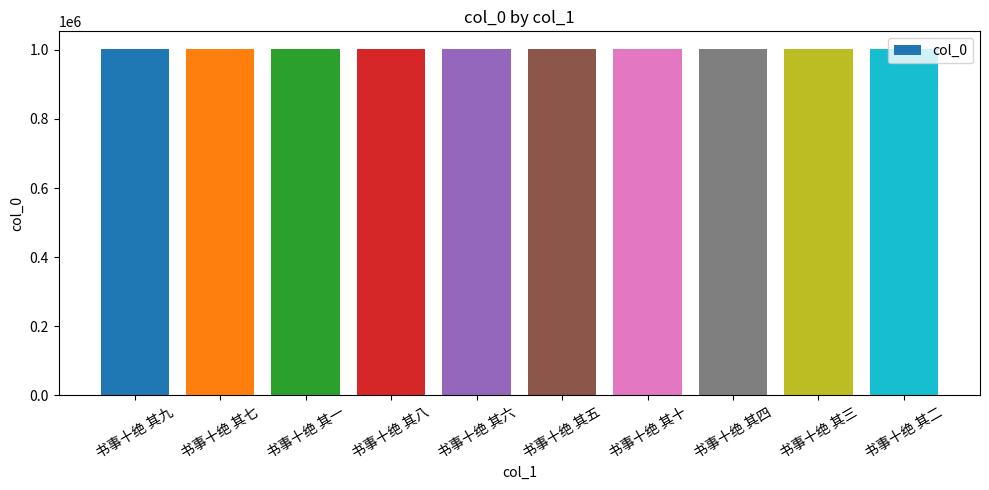

What is the smallest value displayed?

1003087